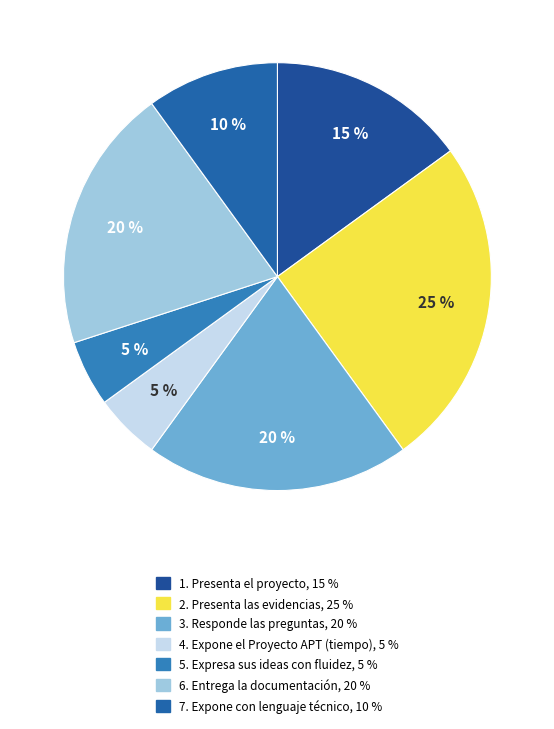

To the nearest percent, what percentage of the pie is 3. Responde las preguntas?

20%